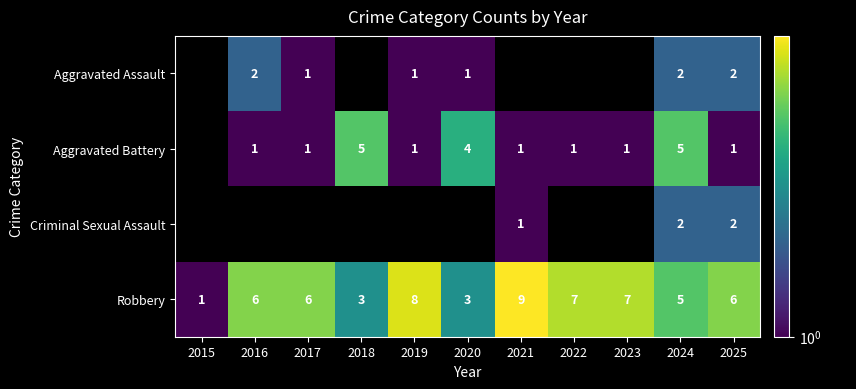

Is it true that Robbery equals 3.0 at 2018?

True